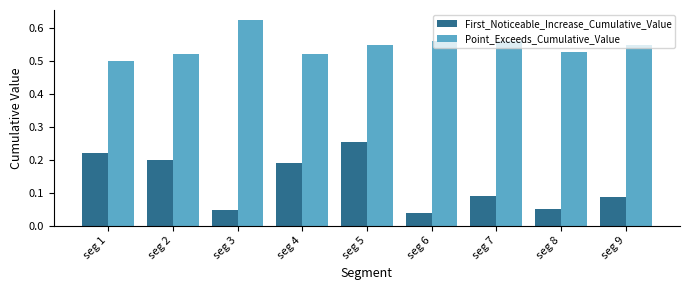

At which label is Point_Exceeds_Cumulative_Value closest to 0?

seg 1